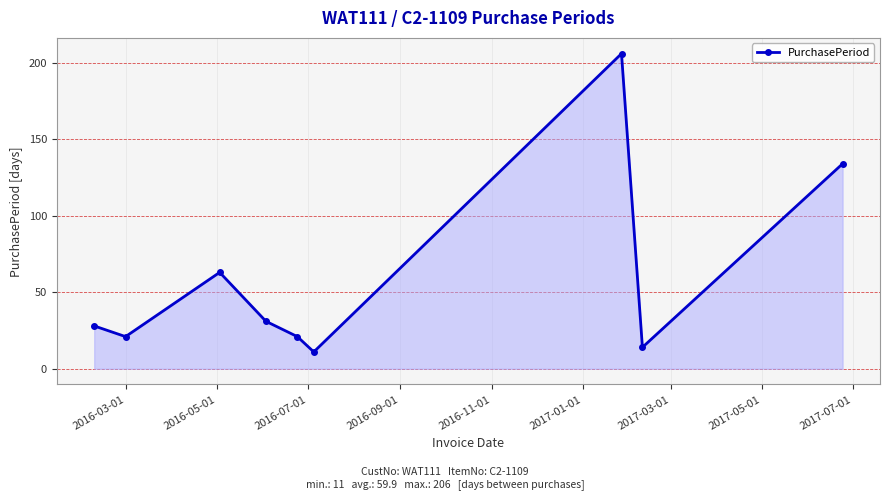

True or false: there are more than 0 points higher than both neighbors.

True